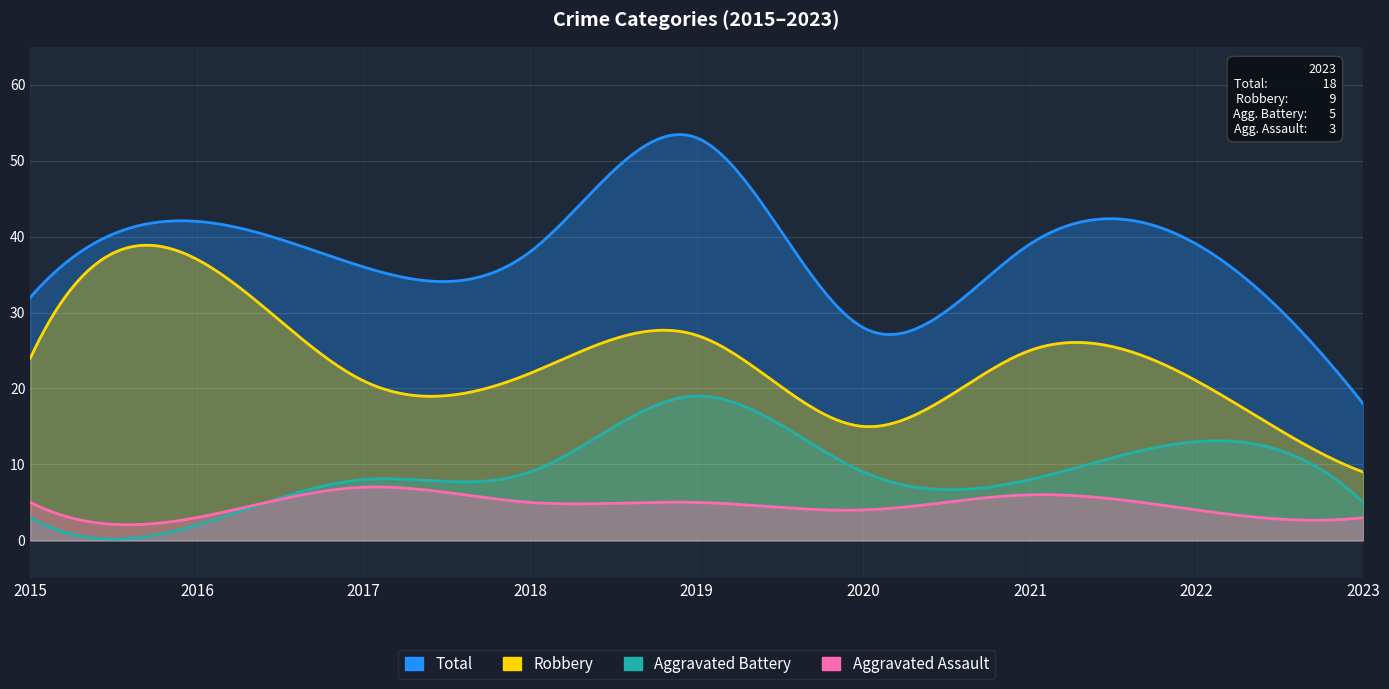

The value of Robbery at 2015 is 35. True or false?

False